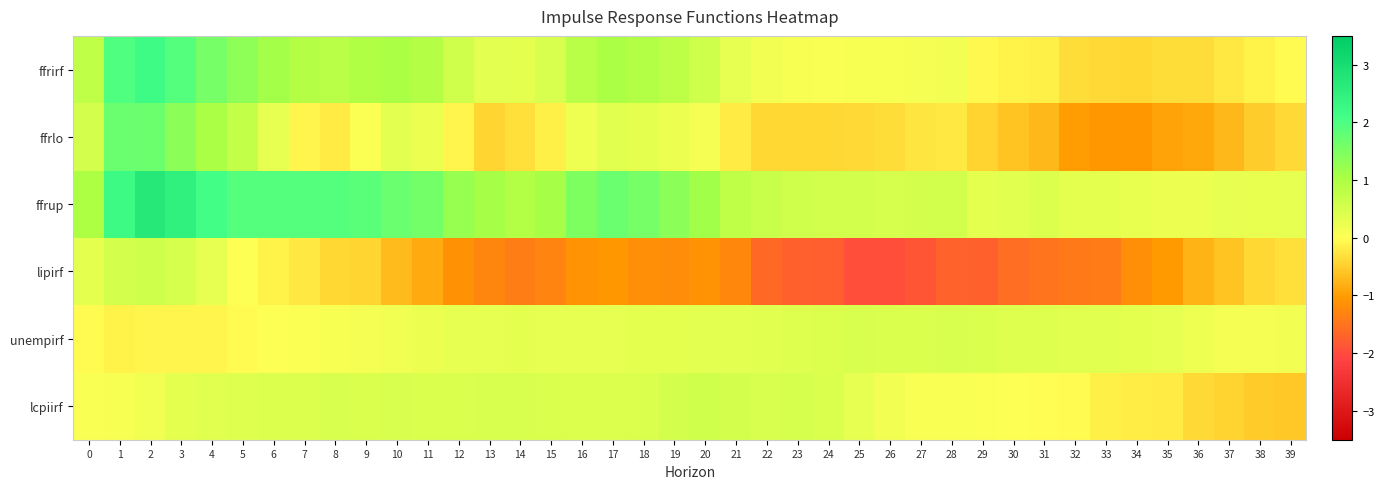

At 8, list the series in order from largest to smallest.

ffrup, ffrirf, lcpiirf, unempirf, ffrlo, lipirf